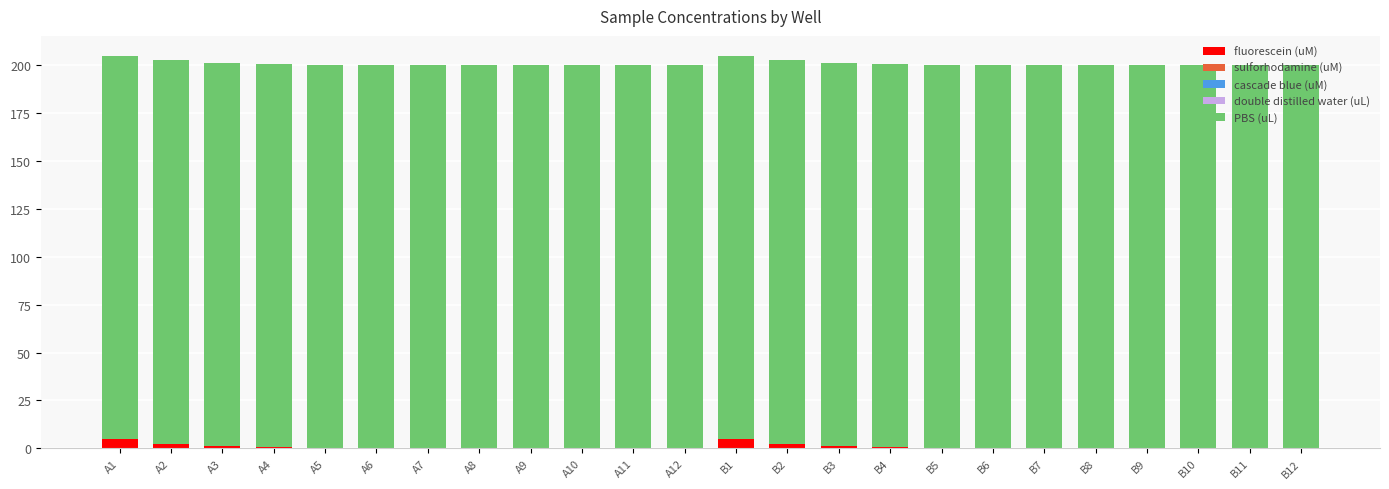

What is the sum of all fluorescein (uM) values?

20.0